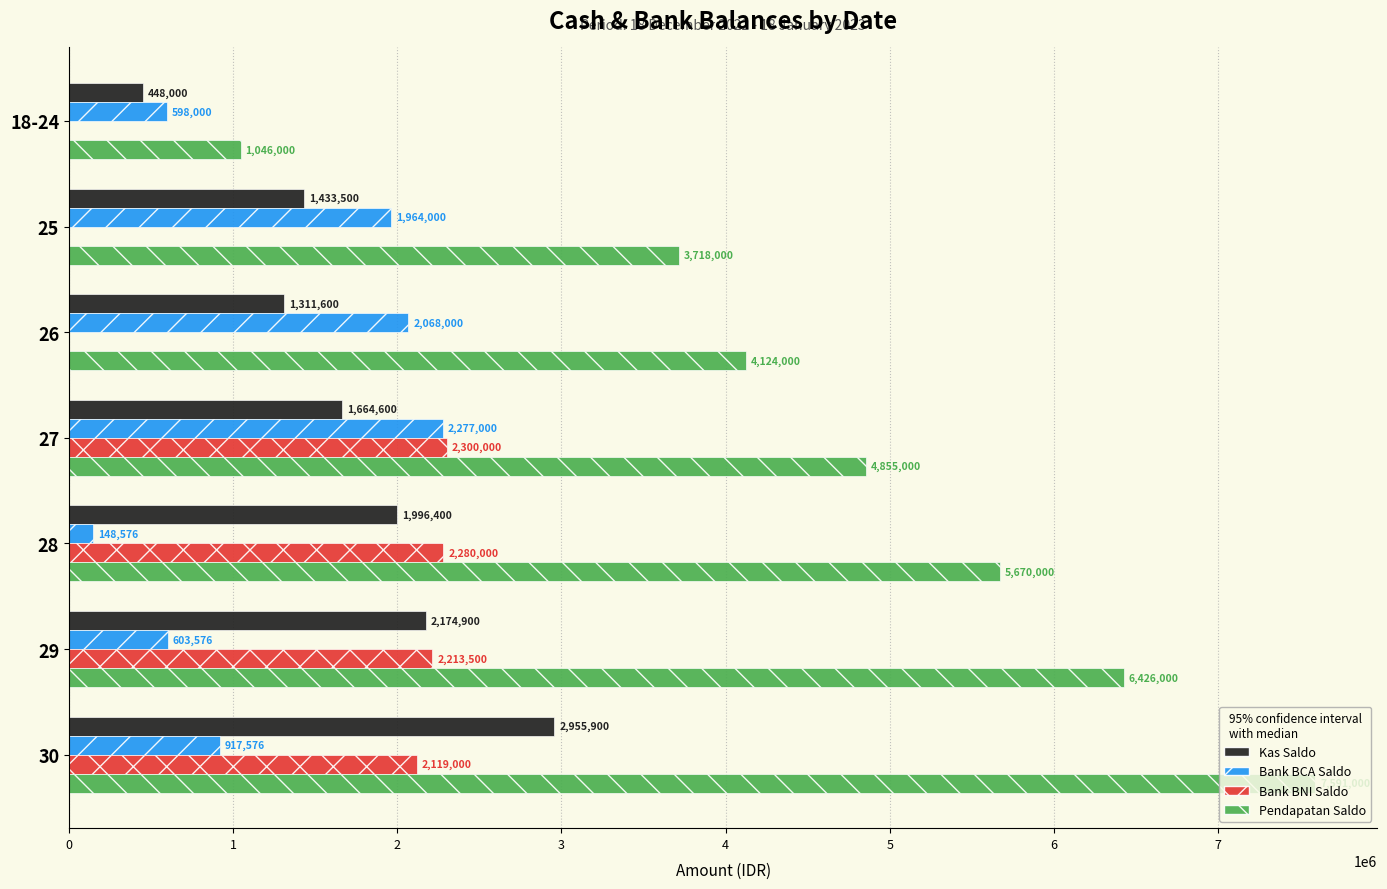

Is the value of Pendapatan Saldo at 26 greater than the value of Bank BNI Saldo at 28?

Yes